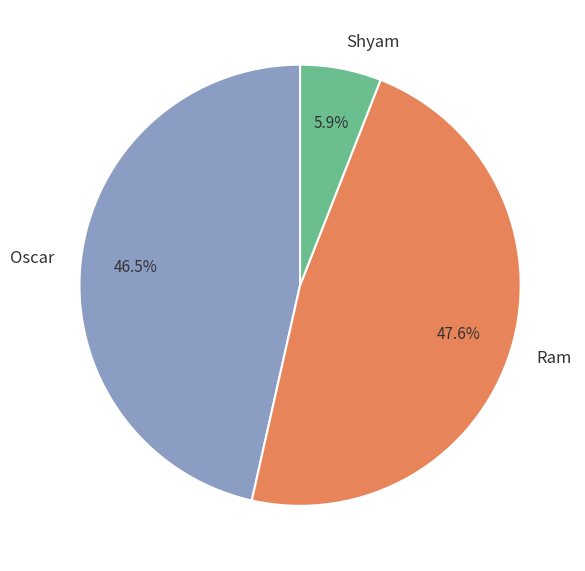

To the nearest percent, what is the difference between the largest and smallest slice percentages?

42%